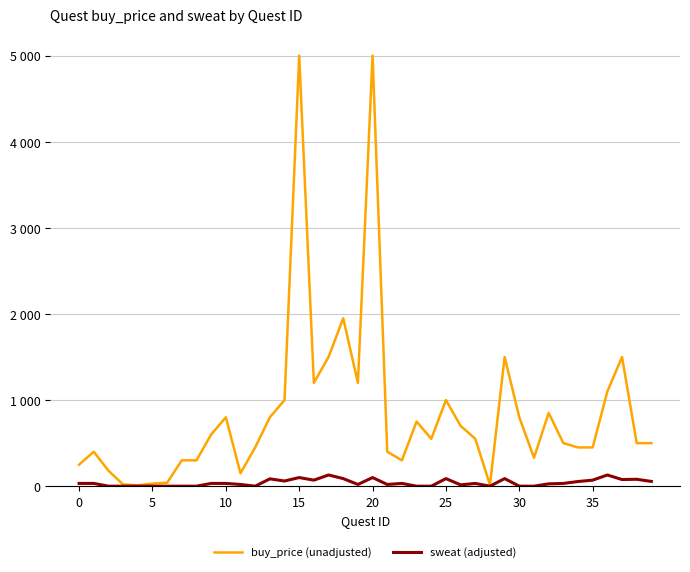

Is this an area chart (filled region under the line)?

No